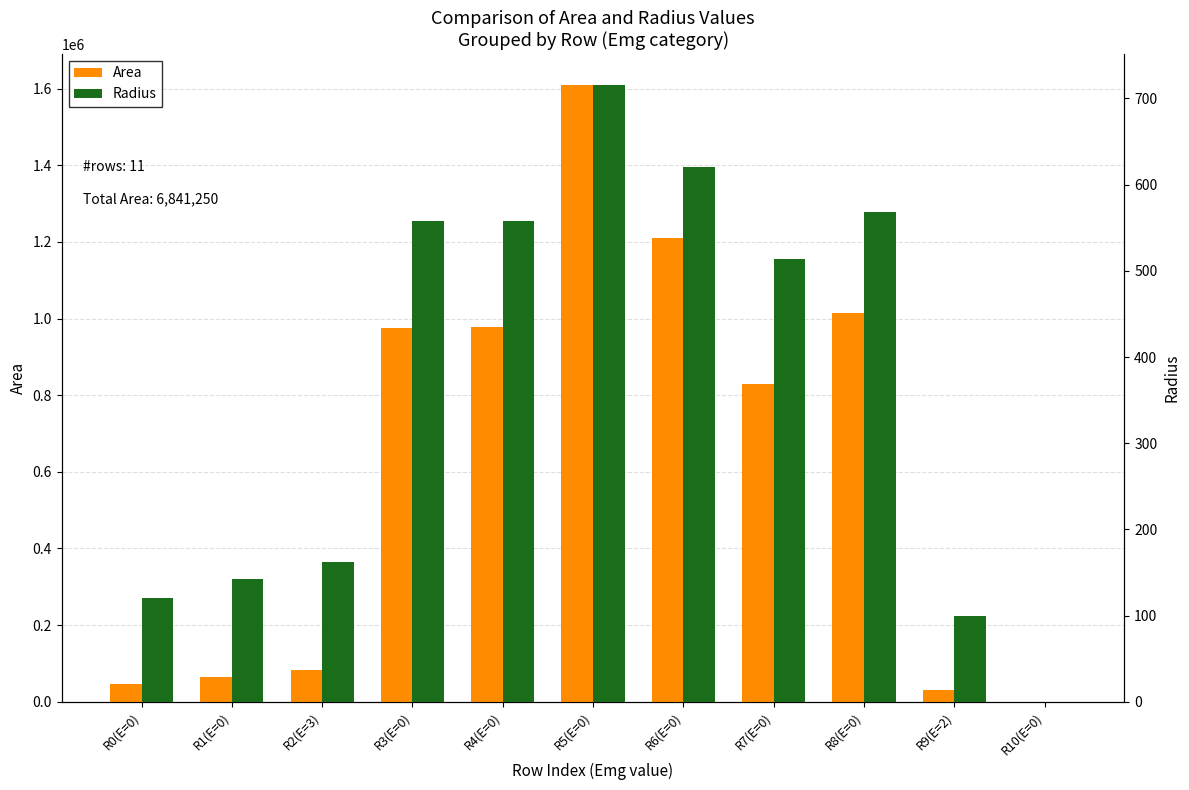

Which has a higher value, R7(E=0) or R4(E=0)?

R4(E=0)